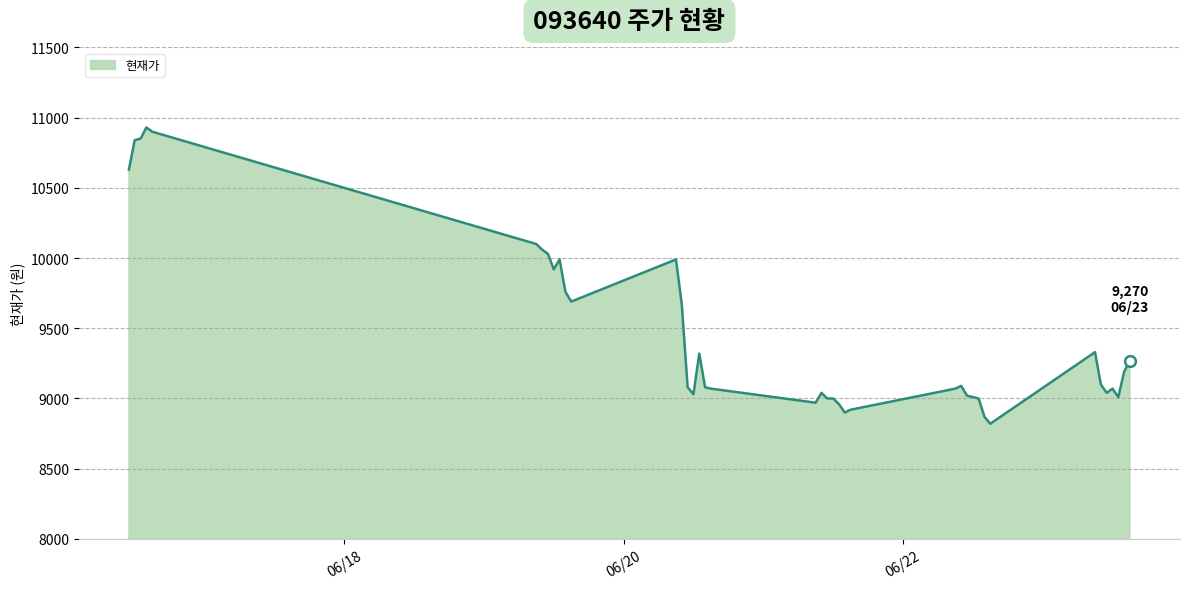

What is the greatest value displayed?

10930